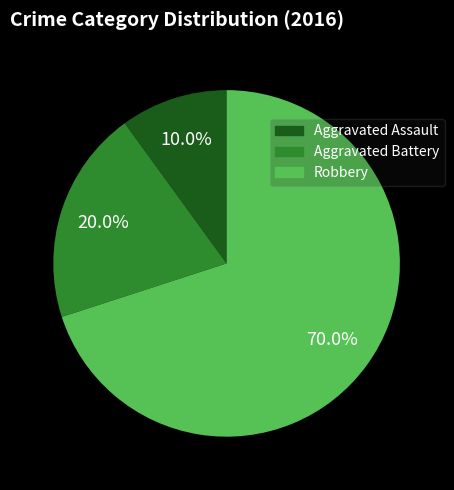

Is it true that Aggravated Assault is 4% of the pie?

False